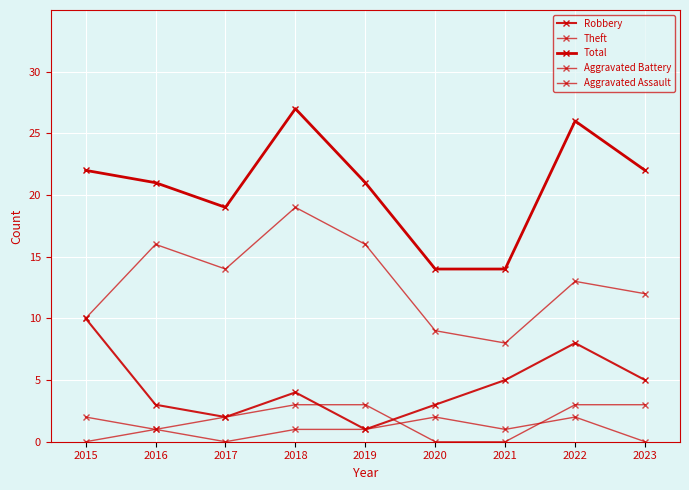

At which category does Theft reach its first local valley?

2017